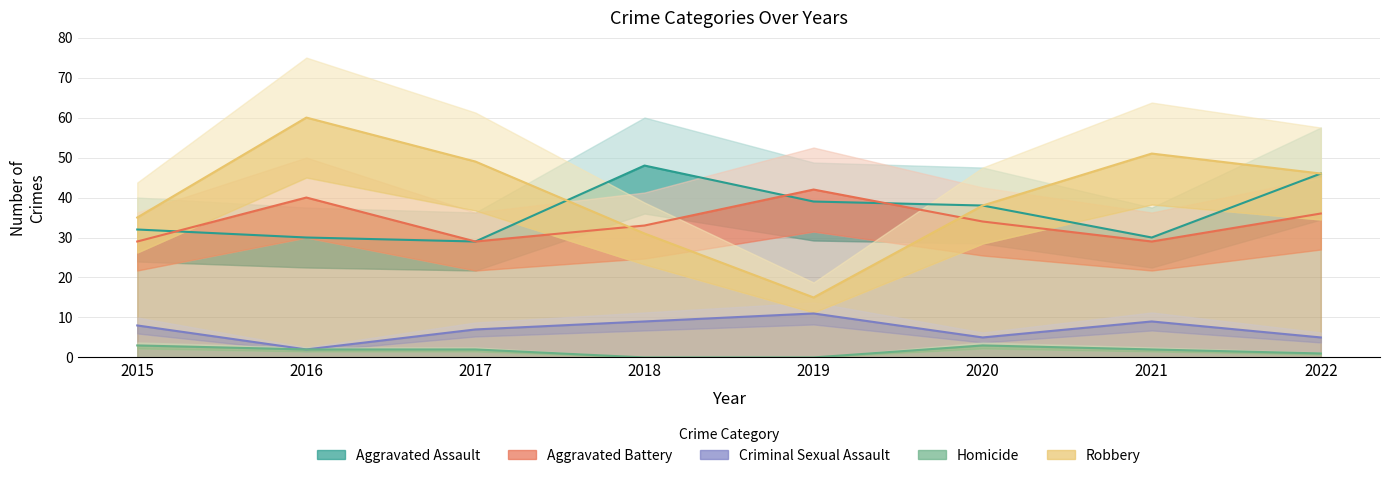

Reading left to right, list all the values displayed in this chart.

Aggravated Assault: 32	30	29	48	39	38	30	46
Aggravated Battery: 29	40	29	33	42	34	29	36
Criminal Sexual Assault: 8	2	7	9	11	5	9	5
Homicide: 3	2	2	0	0	3	2	1
Robbery: 35	60	49	31	15	38	51	46